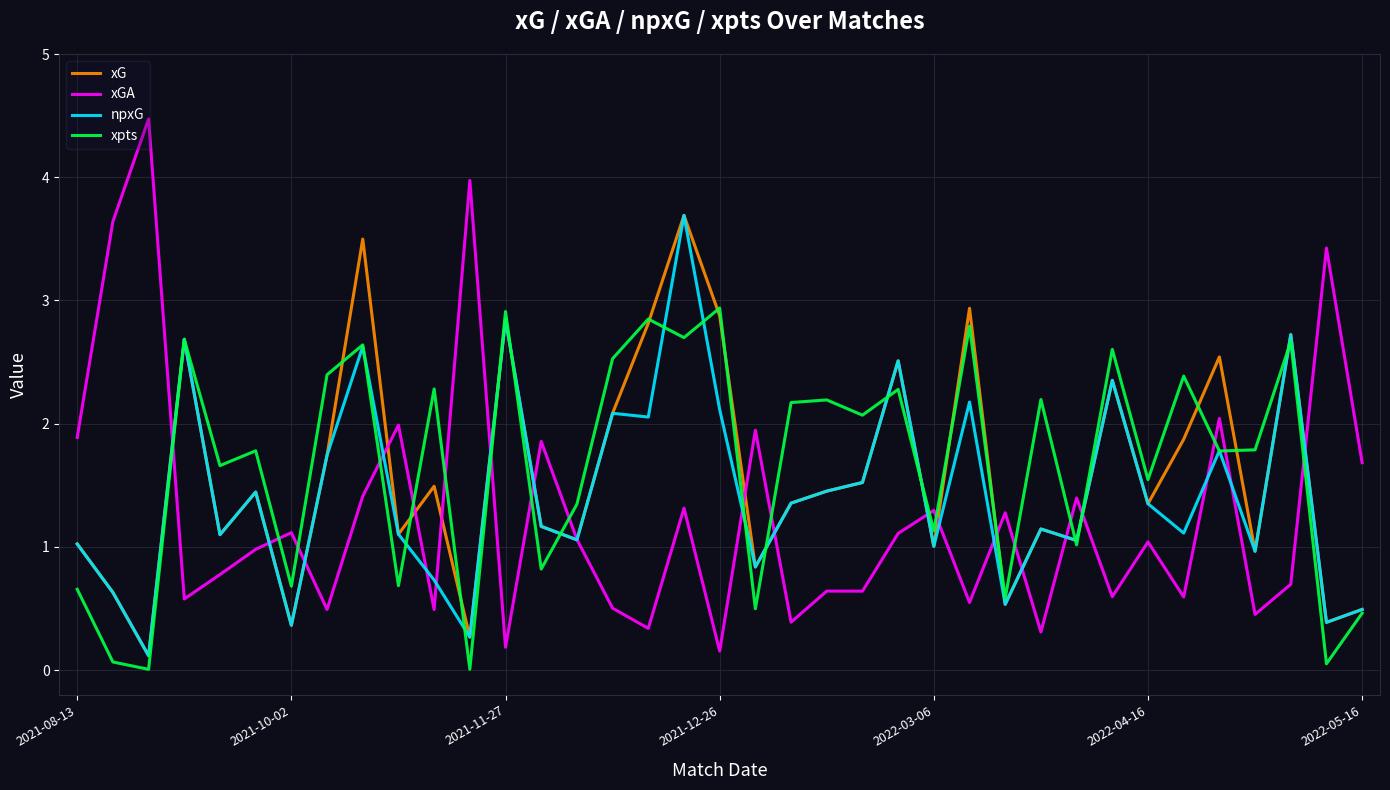

List the series in order of their overall mean, highest first.

xpts, xG, npxG, xGA